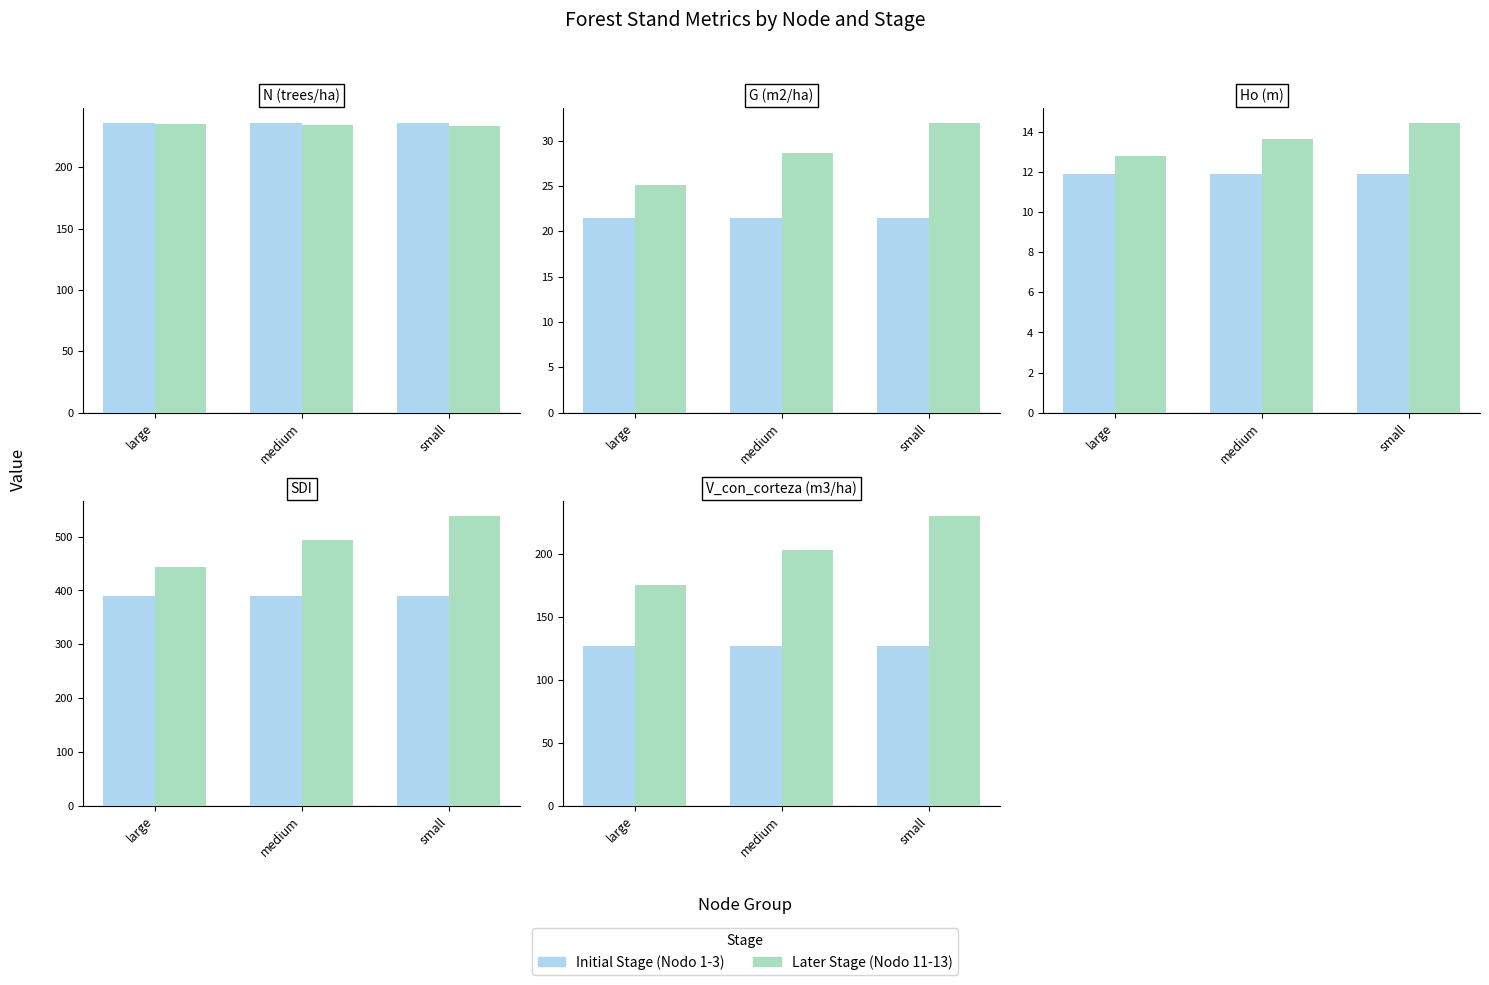

What are all the series names shown in the legend?

Initial Stage (Nodo 1-3), Later Stage (Nodo 11-13)